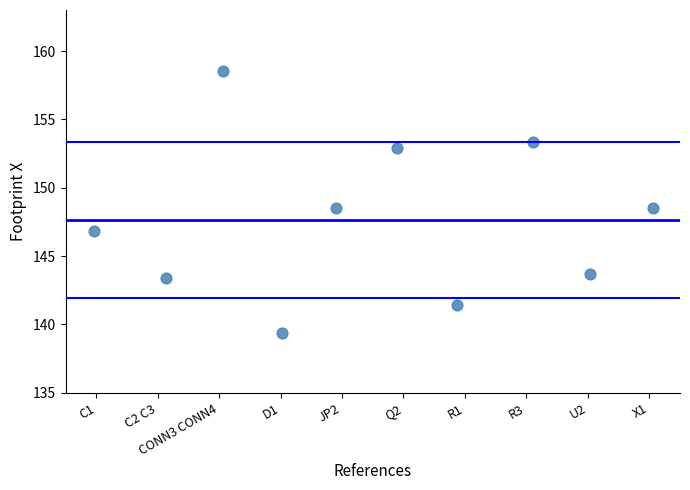

What is the average Y value?

147.6